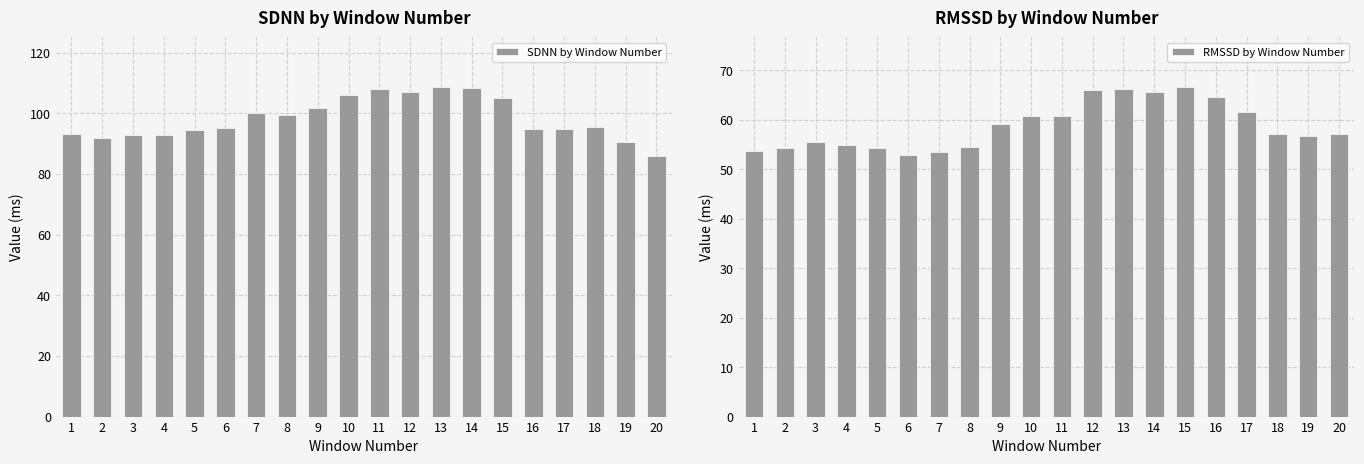

Read the SDNN by Window Number value at 4.

92.9